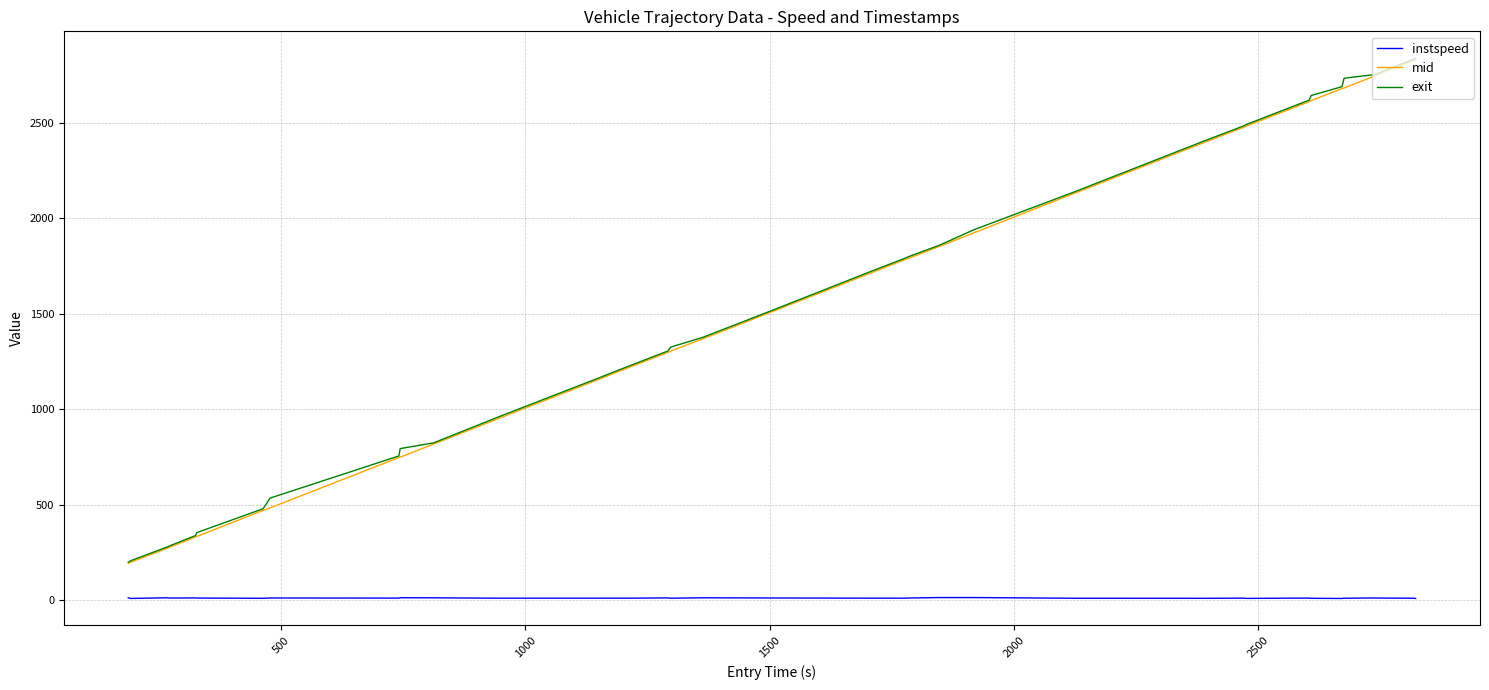

What is the lowest value of the exit series?

200.9